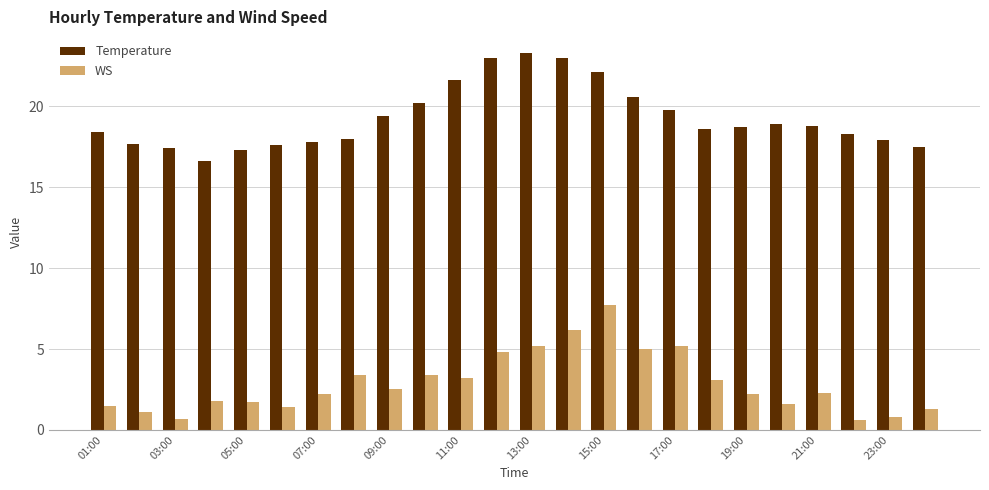

At how many categories does at least one series exceed 1?

24